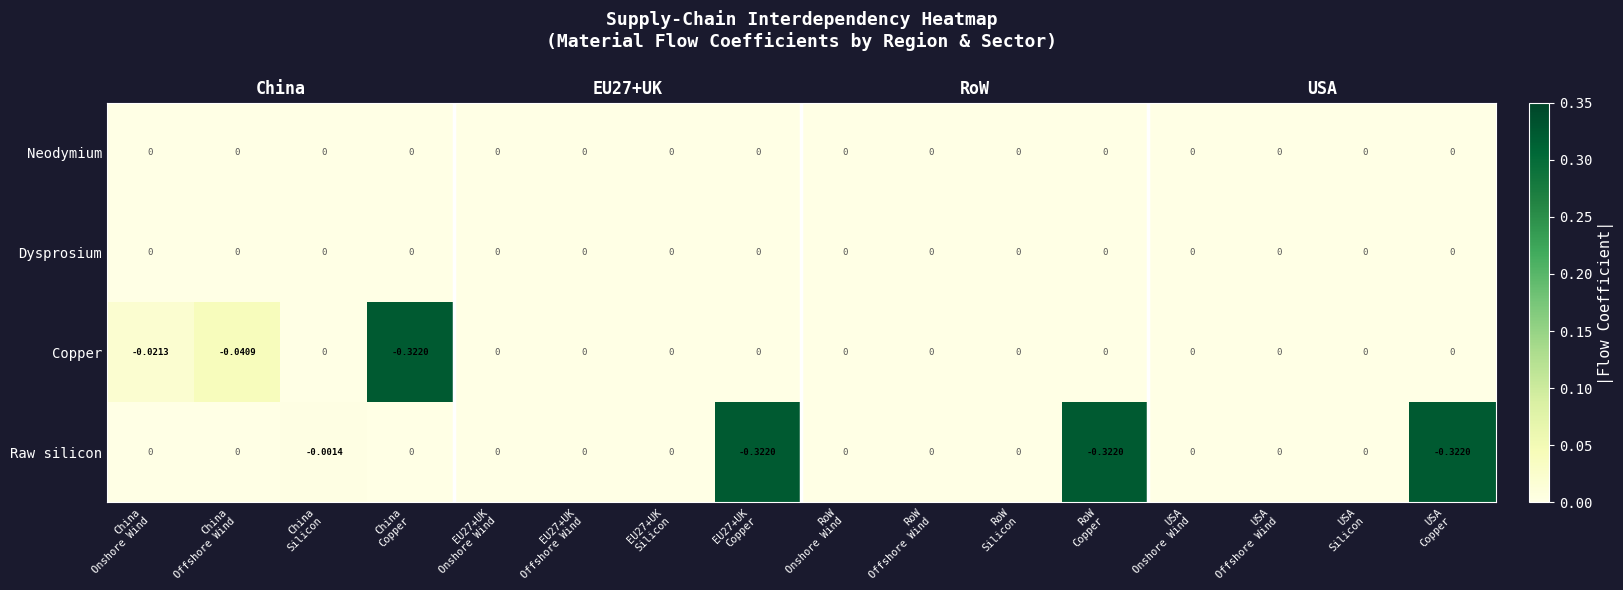

How many data points in Raw silicon are above 0?

4